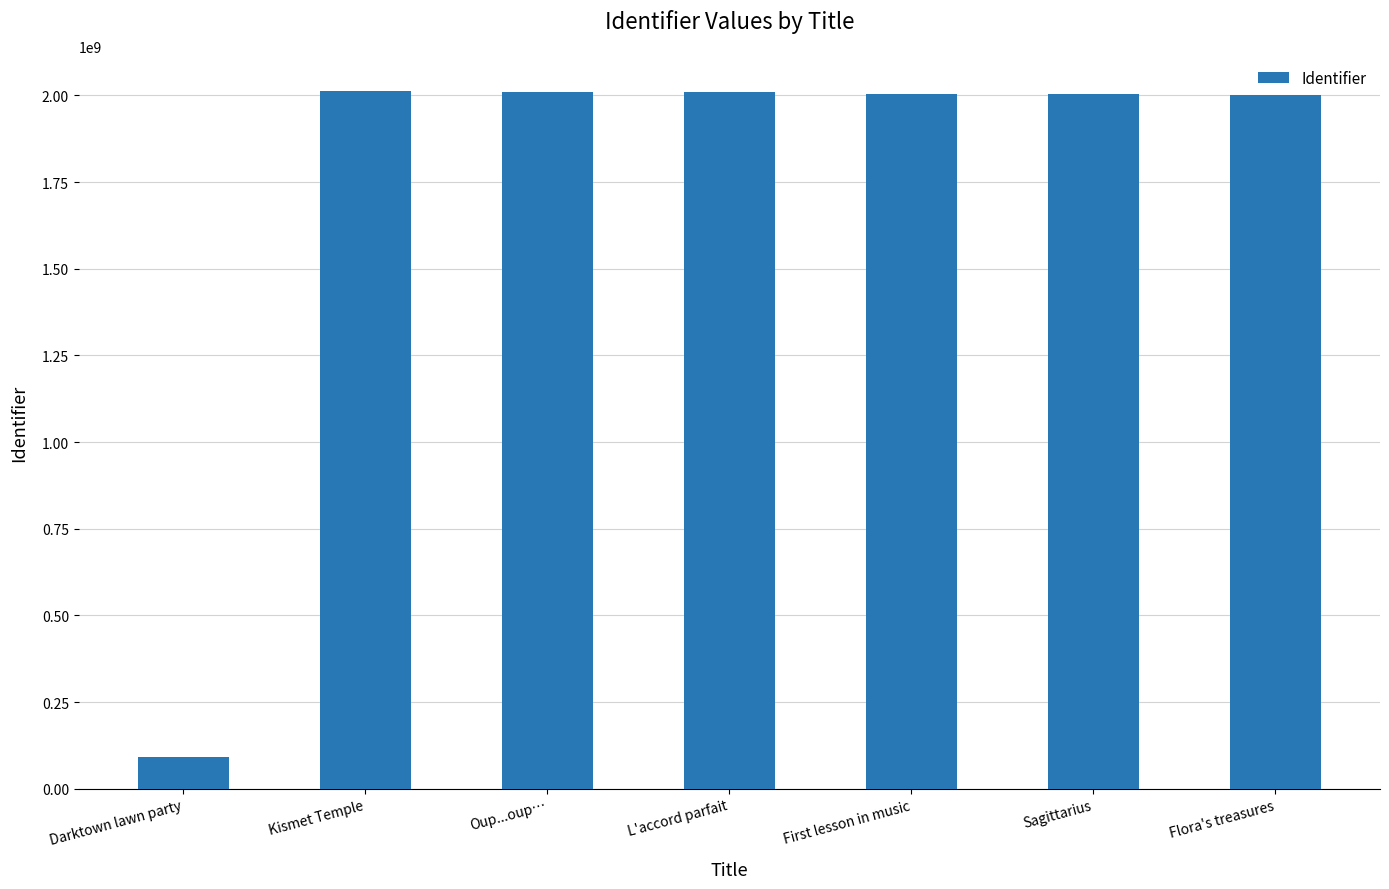

What is the label of the 6th bar from the left?

Sagittarius